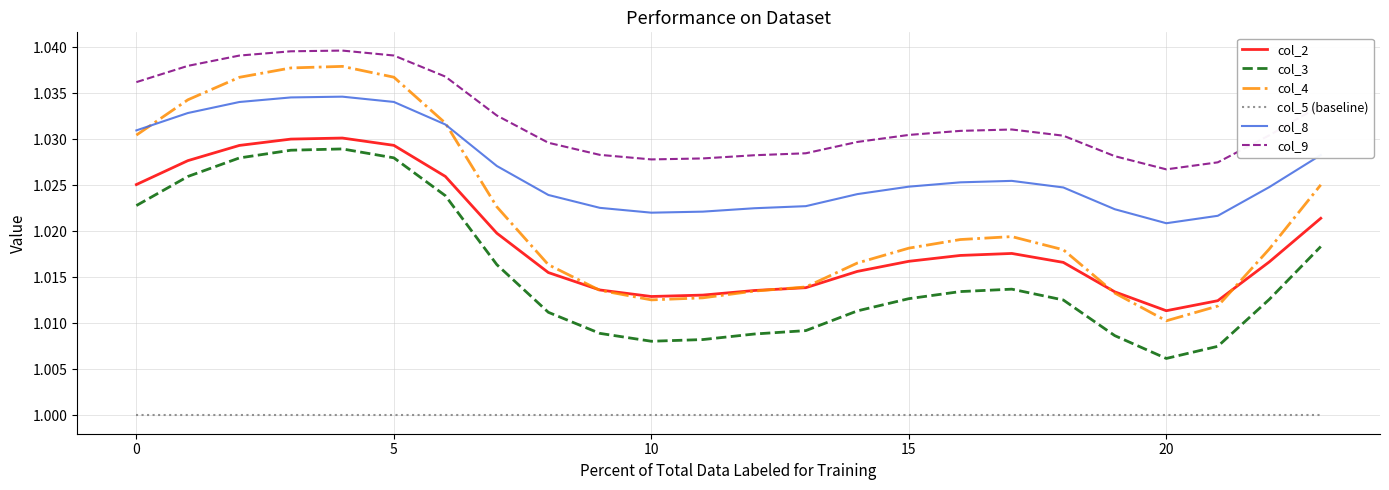

Which series has the widest spread of values?

col_4